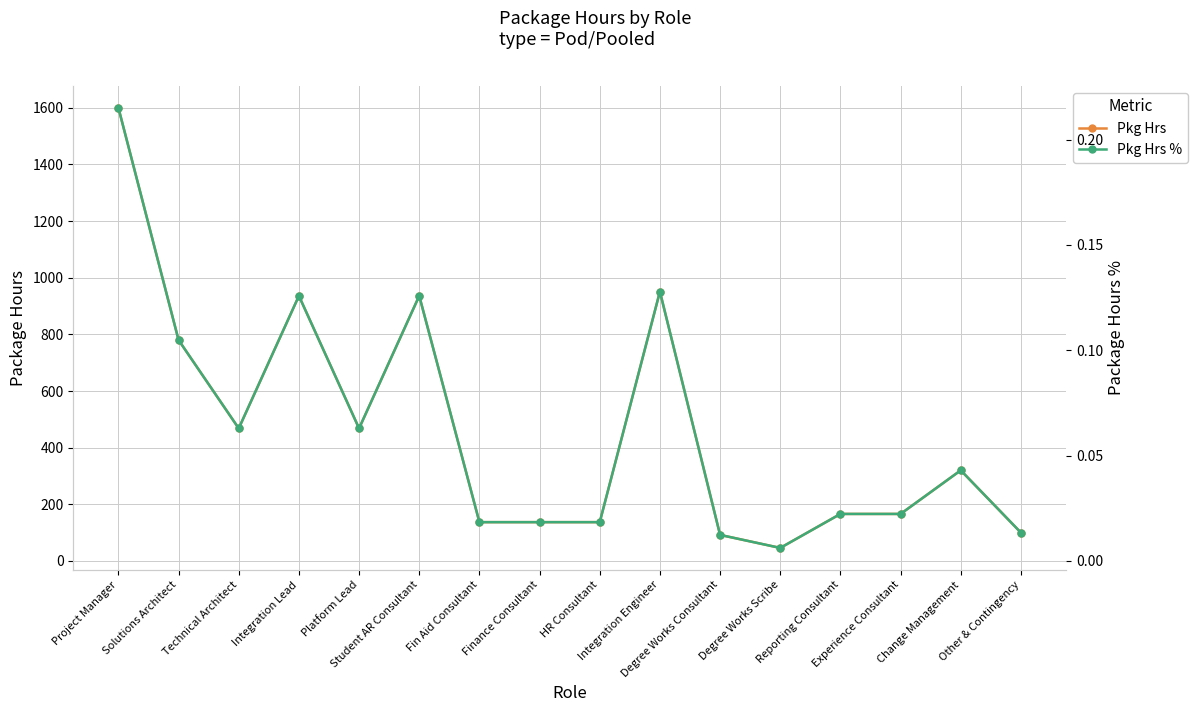

What position from the left is Change Management?

15